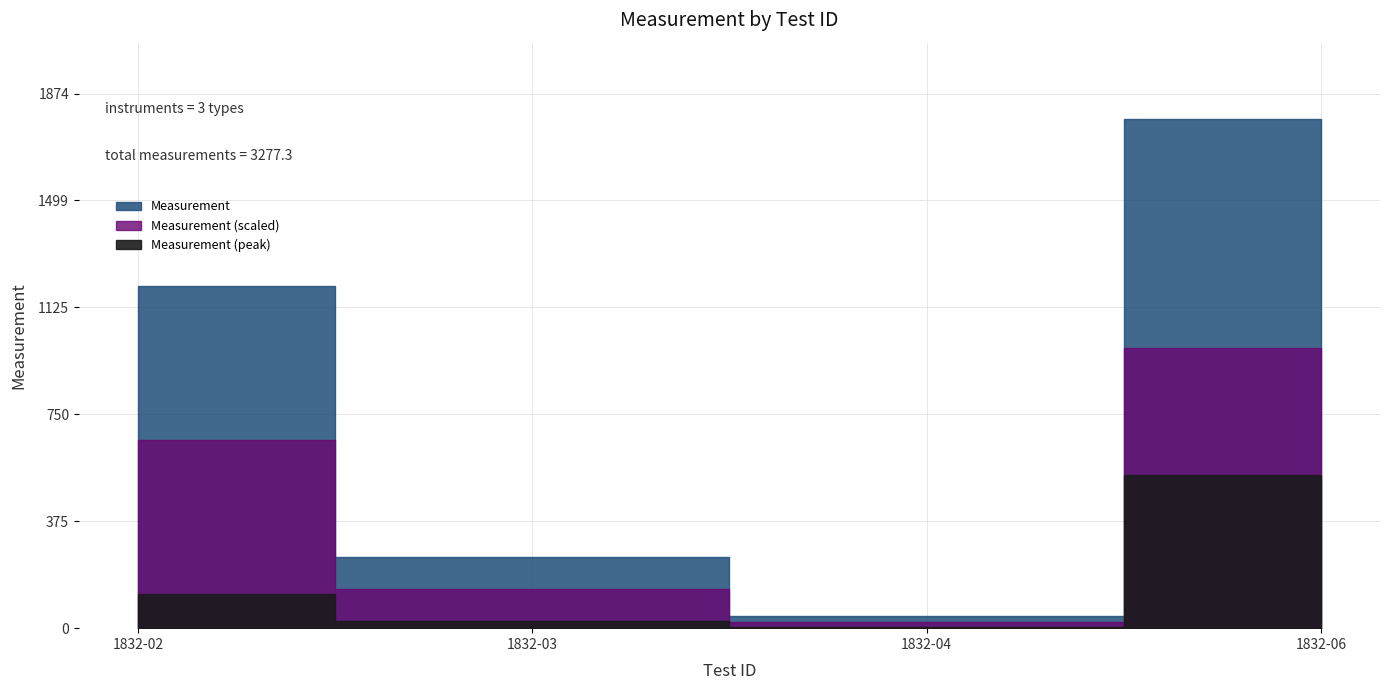

Rank the categories by value from lowest to highest.

1832-04, 1832-03, 1832-02, 1832-06